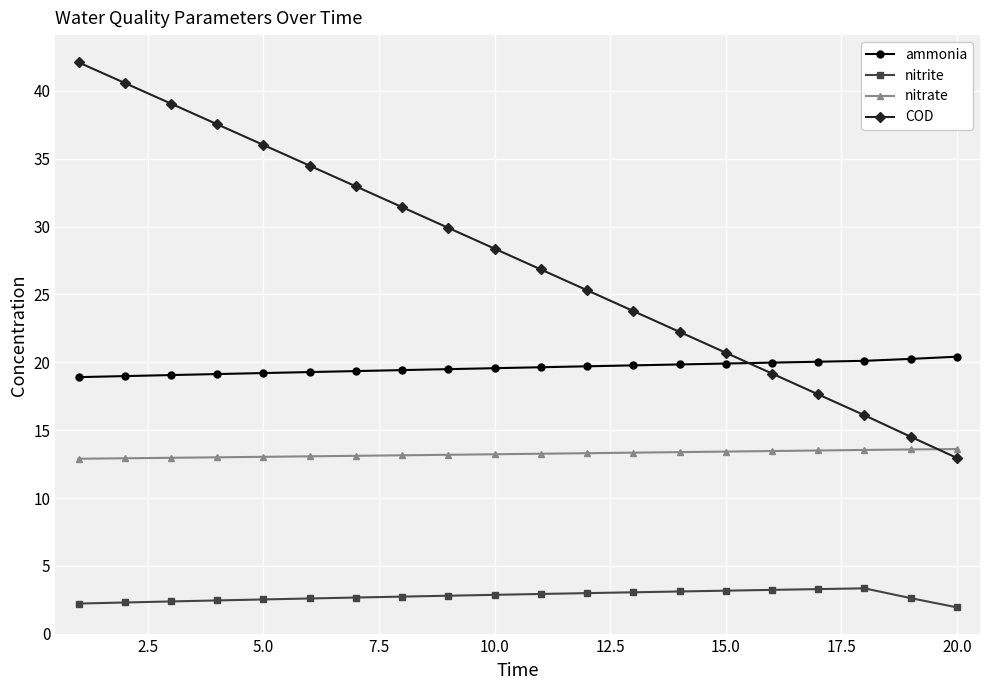

What is the average value of the ammonia series?

19.6